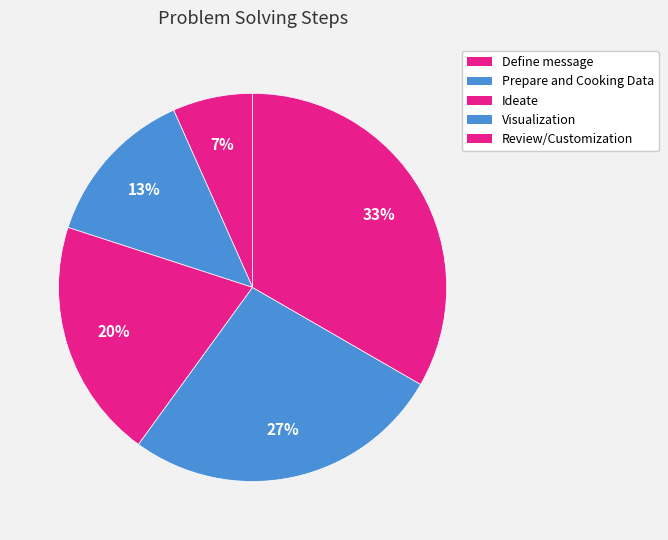

Is there any slice that represents more than half of the pie?

No